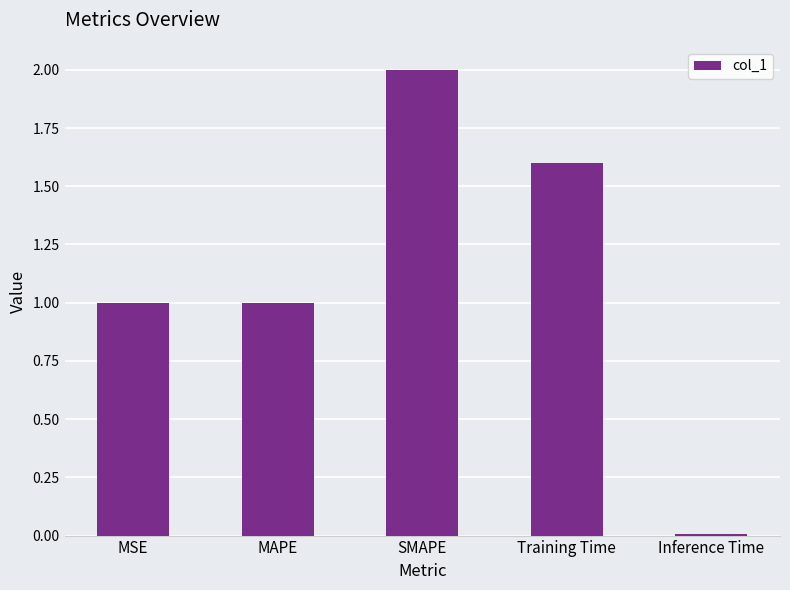

Is it true that the value at Training Time is 1.6?

True